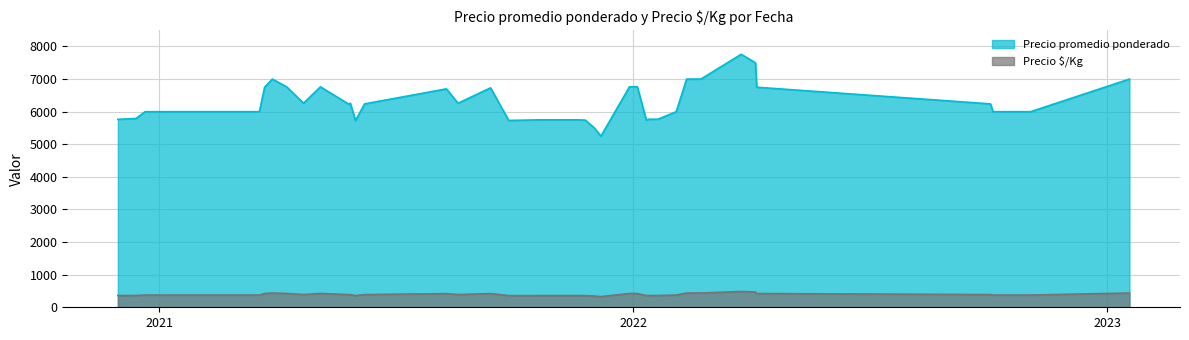

True or false: Precio $/Kg and Precio promedio ponderado intersect in this chart.

False